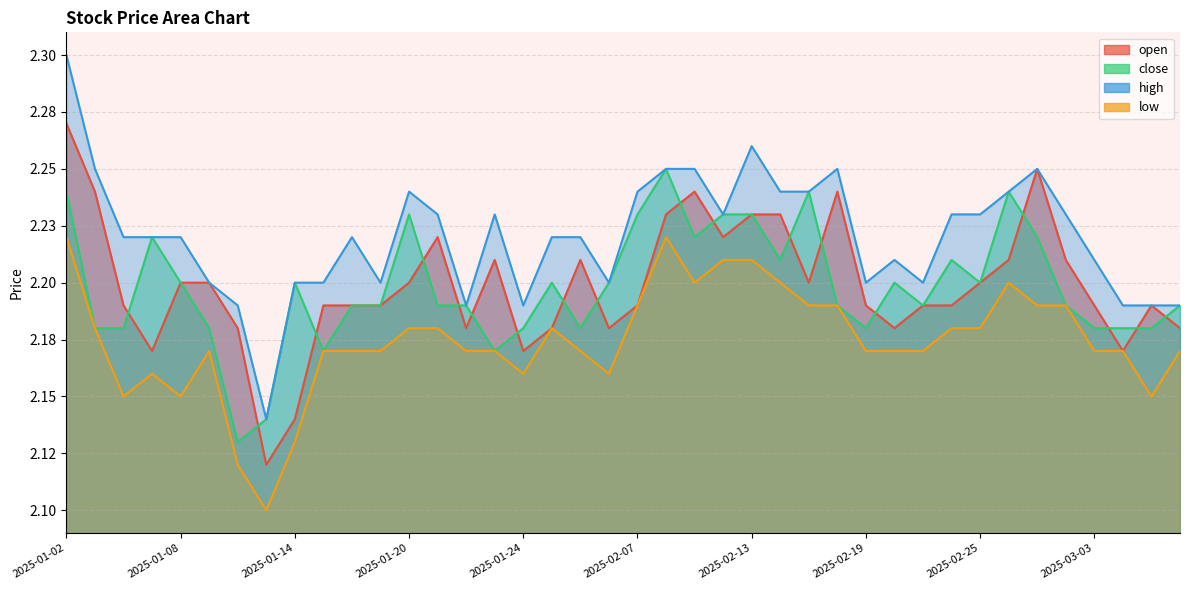

Between 2025-01-27 and 2025-02-19, which series saw the biggest shift?

close